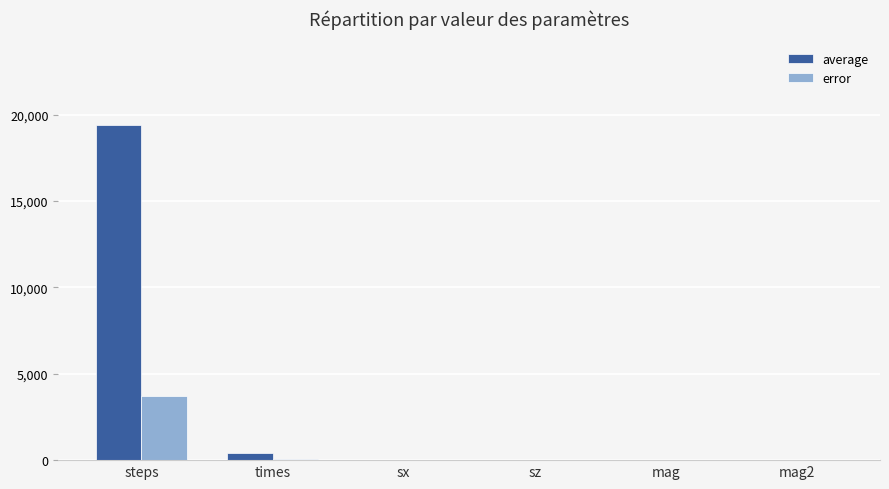

What is the maximum value for error?

3710.0